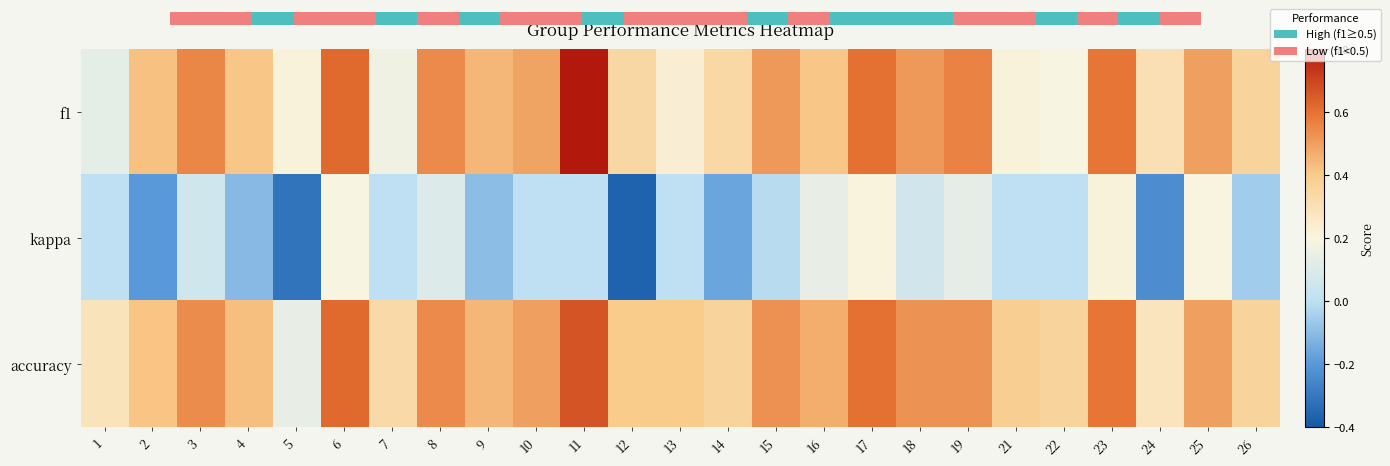

What is the smallest value displayed?

-0.4